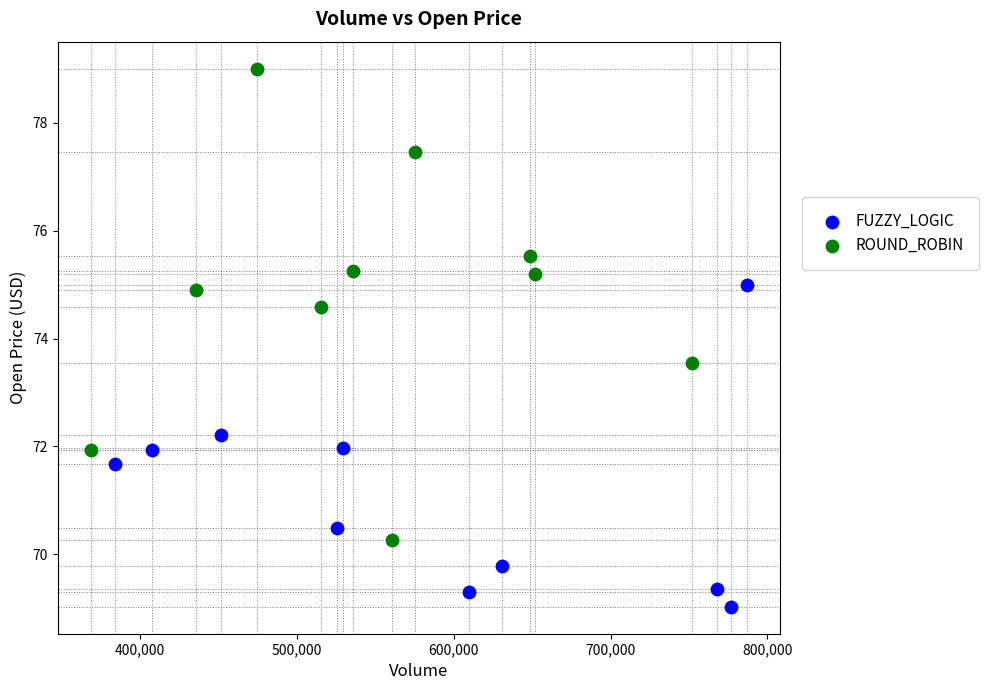

Which series contains the lowest Y value?

FUZZY_LOGIC